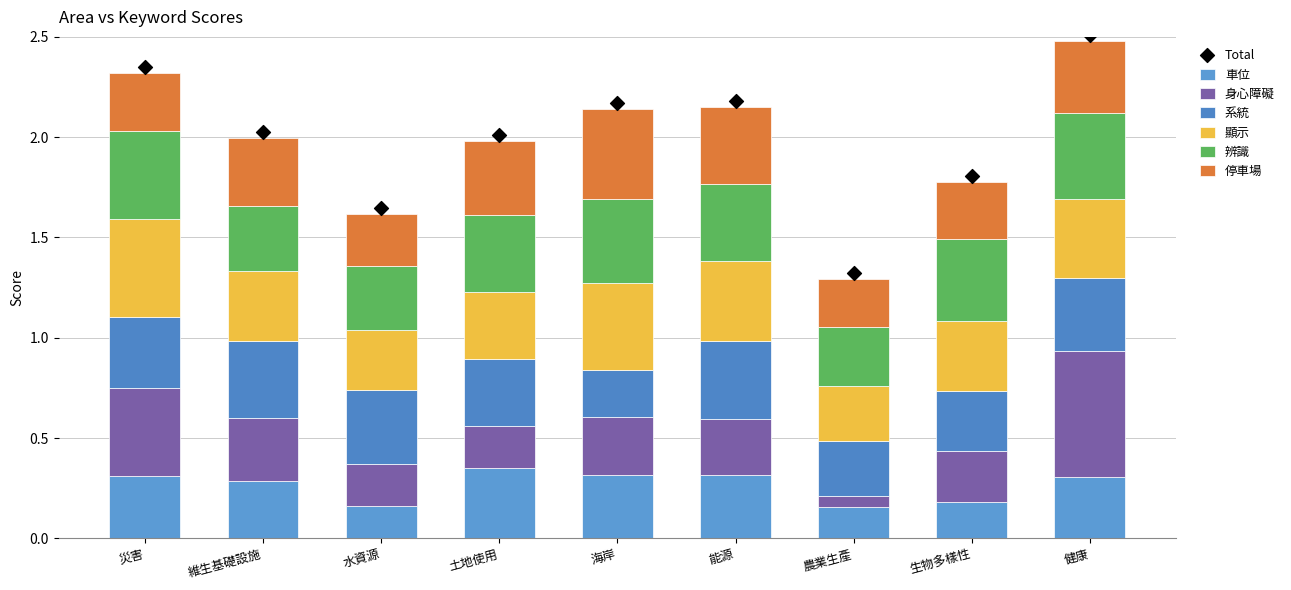

At how many categories does at least one series exceed 0?

9